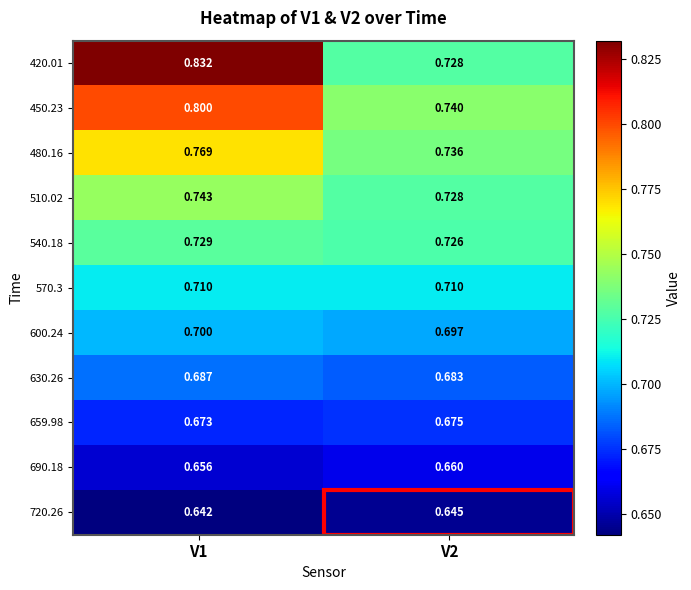

Which series changed the most between V1 and V2?

420.01